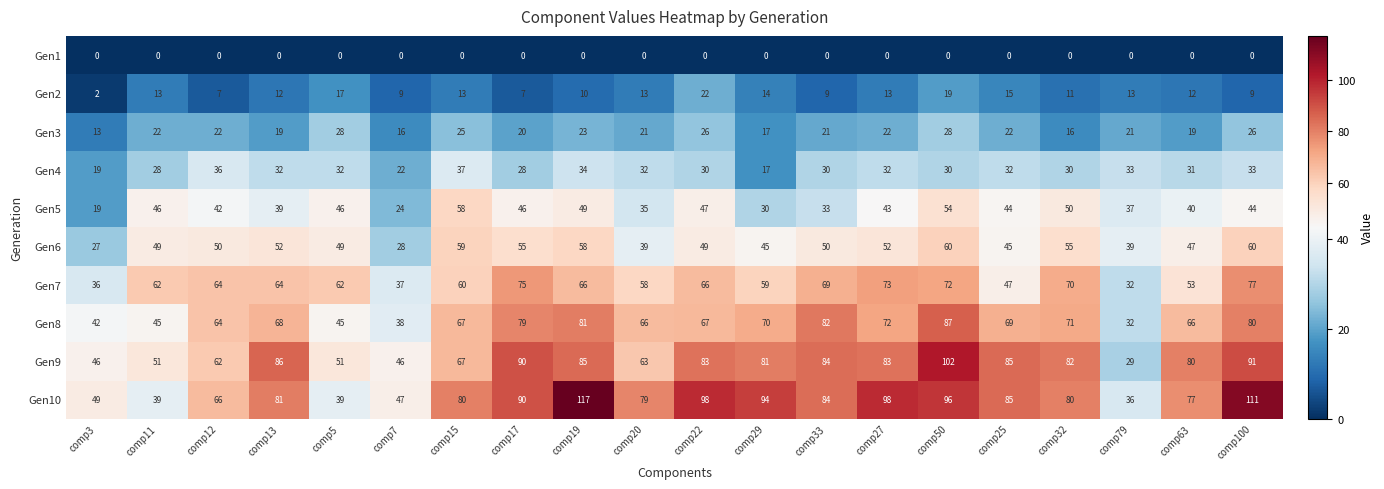

What is the sum of all Gen8 values?

1291